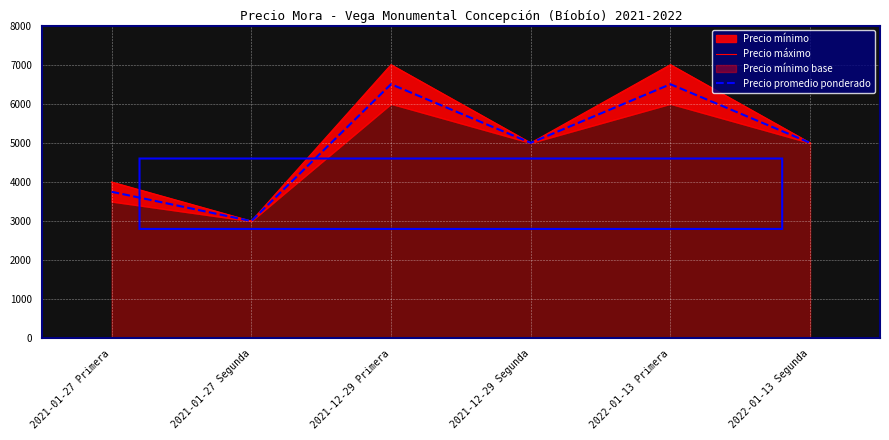

Is it true that Precio máximo equals 9318 at 2021-12-29 Primera?

False